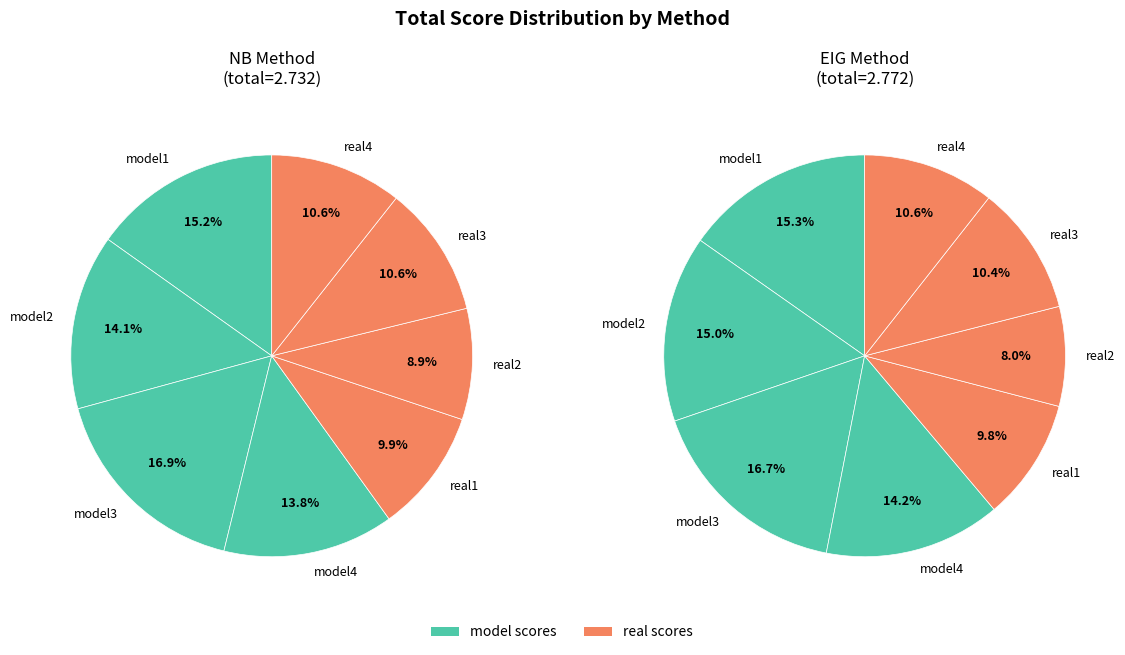

What is the total percentage of NB Method and EIG method?

100.0%